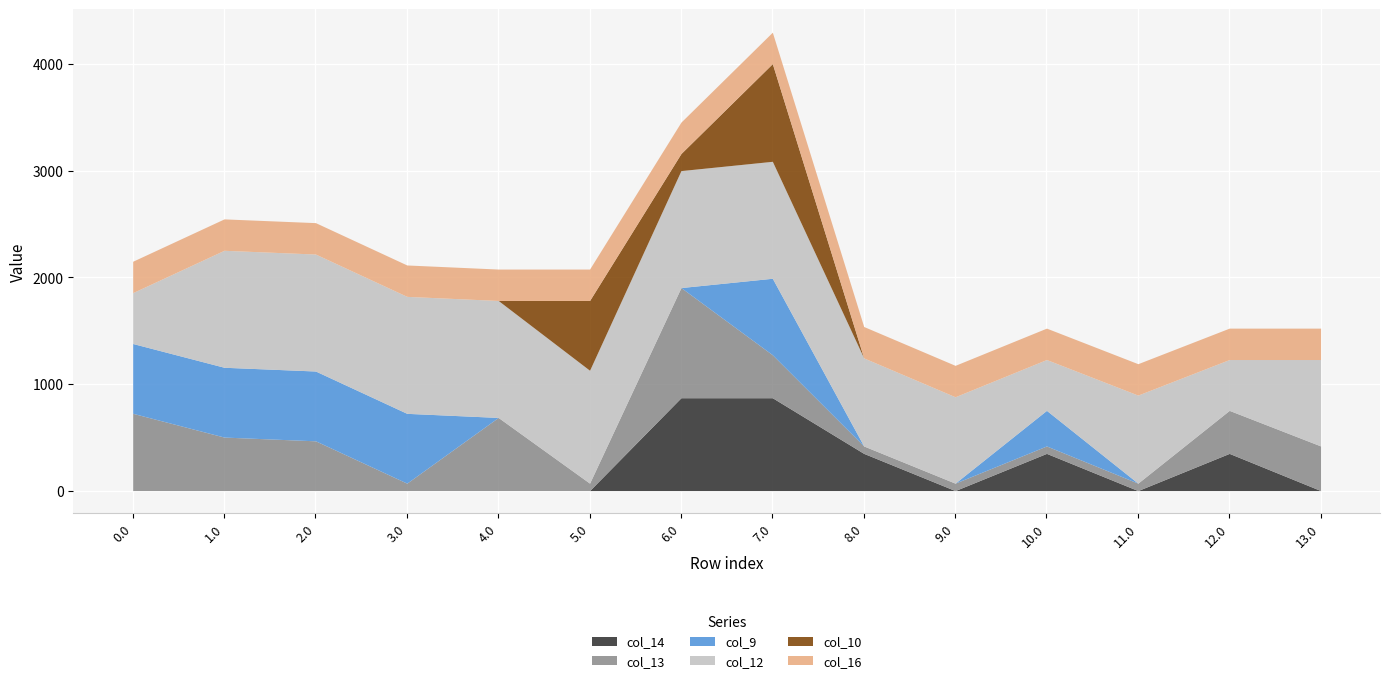

Is the value of col_9 at 5.0 greater than the value of col_10 at 2.0?

No